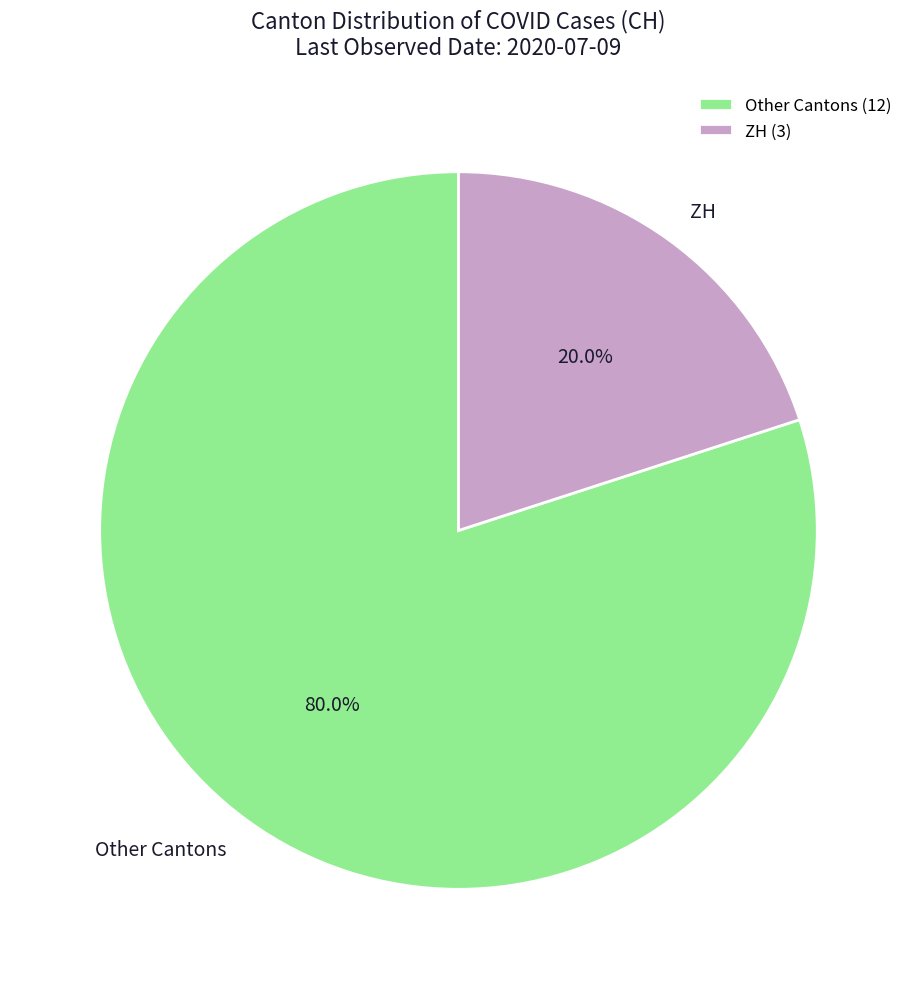

Is the sum of Other Cantons and ZH greater than half?

Yes